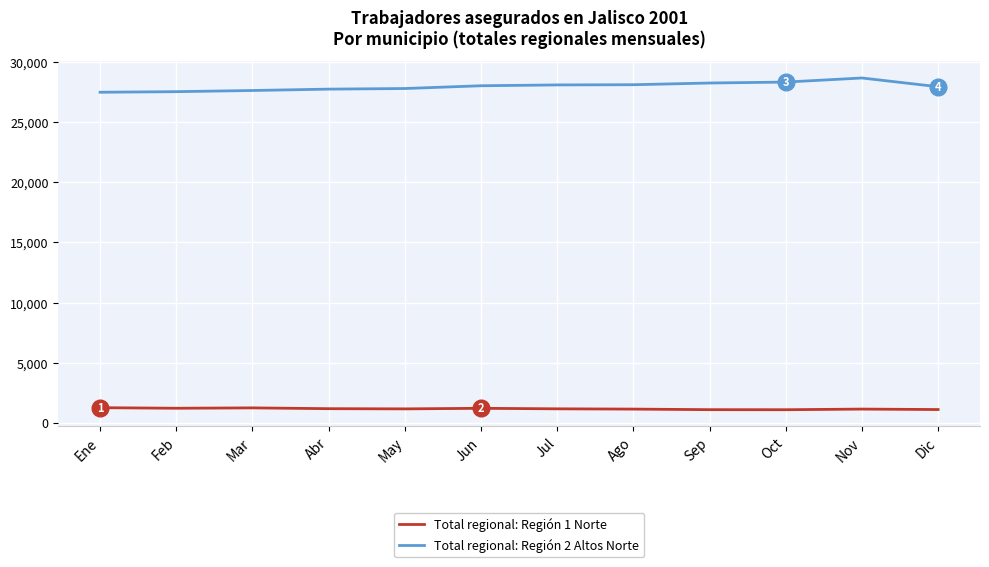

At Abr, list the series in order from largest to smallest.

Total regional: Región 2 Altos Norte, Total regional: Región 1 Norte